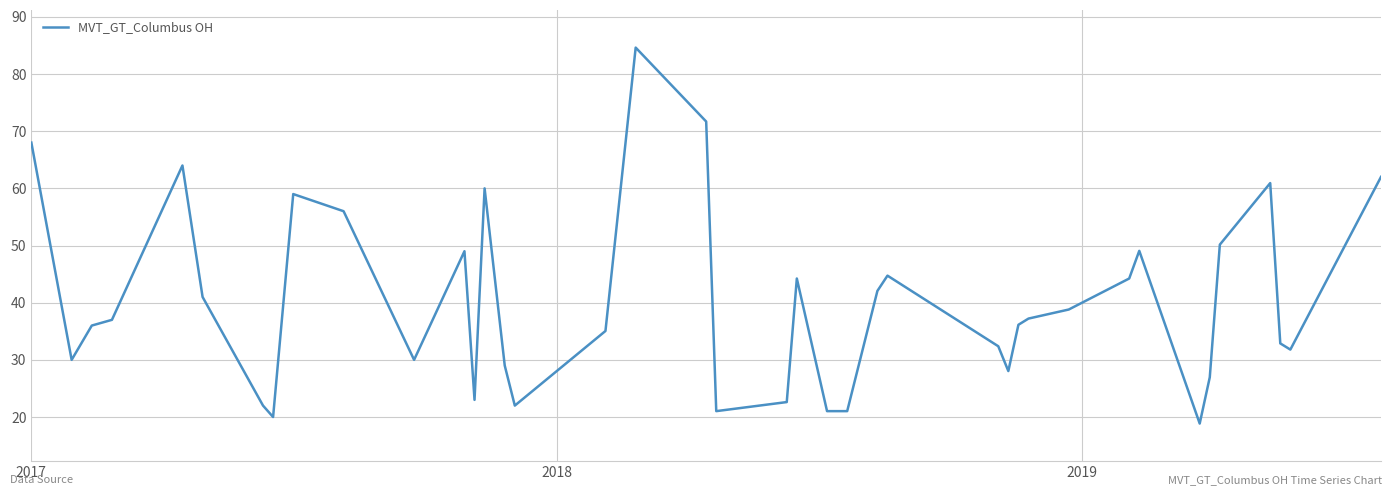

What is the maximum value shown in the chart?

84.6